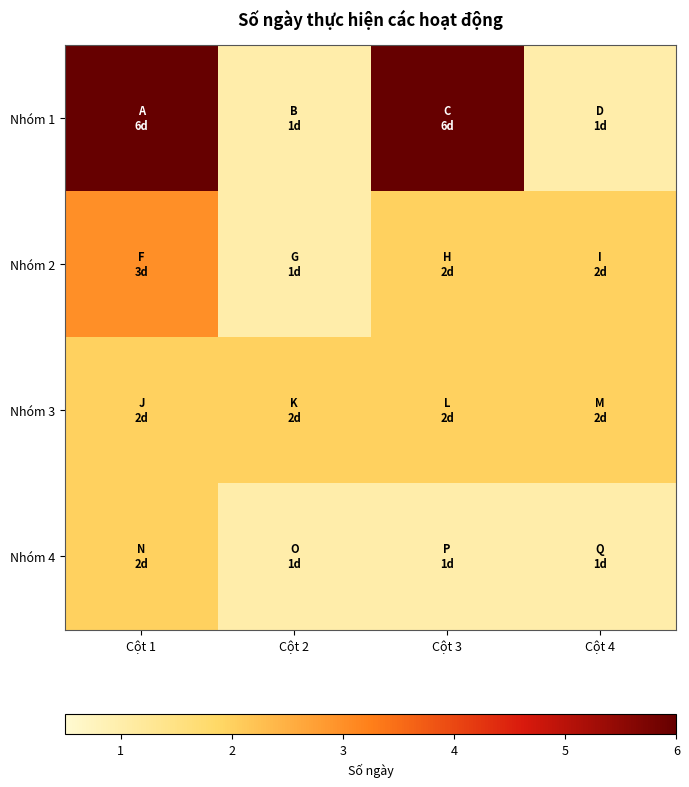

How many series are shown in this chart?

4